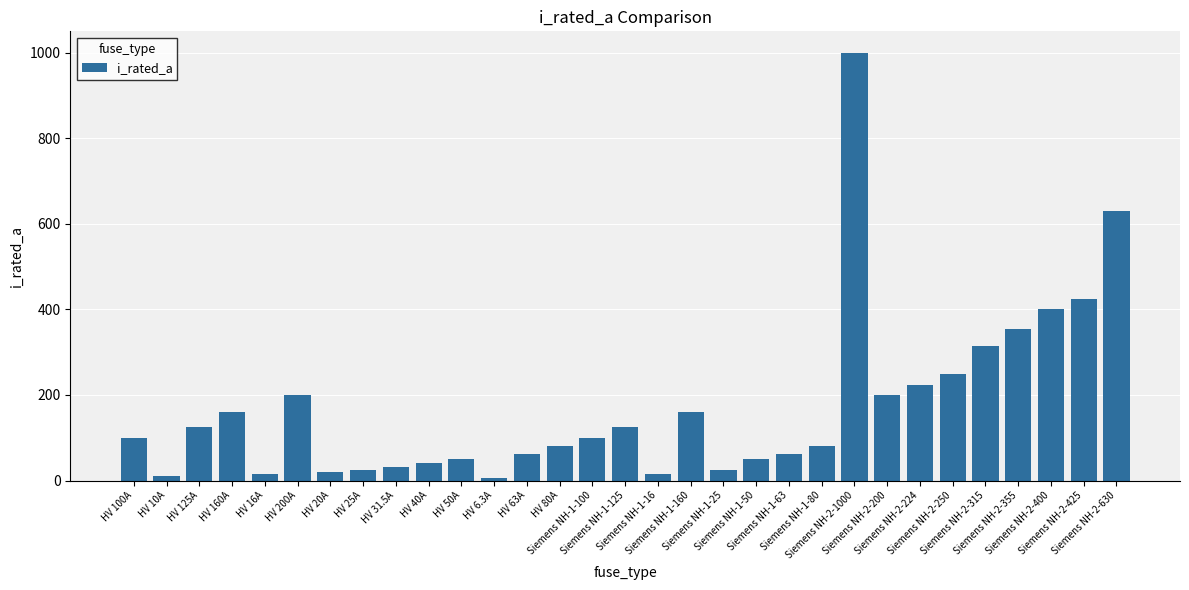

Count the number of data series in this chart.

1